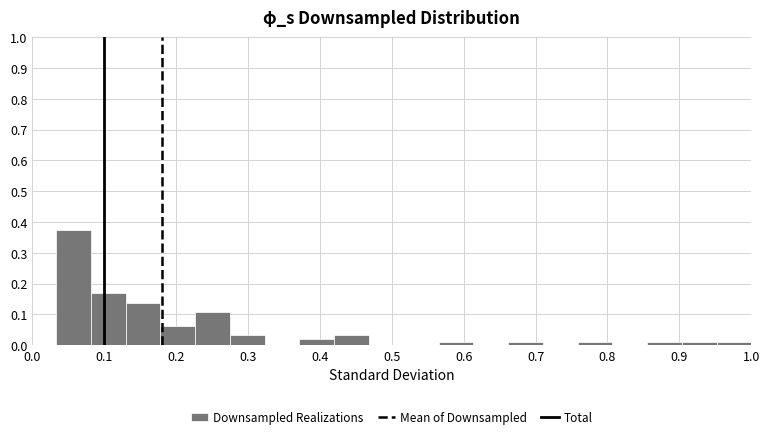

Reading left to right, transcribe this chart: for each bar, give the range it covers on the x-axis and its height. Neither the bar edges nor the heights are printed on the chart, so give them approximately, as read against the axes.

0.03 to 0.08: 0.37
0.08 to 0.13: 0.17
0.13 to 0.18: 0.14
0.18 to 0.23: 0.06
0.23 to 0.28: 0.11
0.28 to 0.32: 0.03
0.32 to 0.37: 0
0.37 to 0.42: 0.02
0.42 to 0.47: 0.03
0.47 to 0.52: 0
0.52 to 0.57: 0
0.57 to 0.61: 0.01
0.61 to 0.66: 0
0.66 to 0.71: 0.01
0.71 to 0.76: 0
0.76 to 0.81: 0.01
0.81 to 0.86: 0
0.86 to 0.90: 0.01
0.90 to 0.95: 0.01
0.95 to 1.00: 0.01